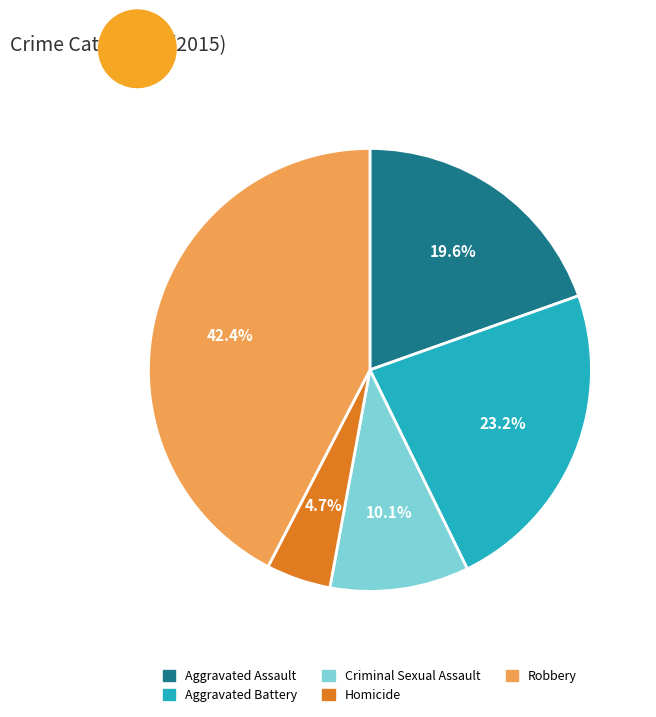

Is it true that Aggravated Battery is 37% of the pie?

False